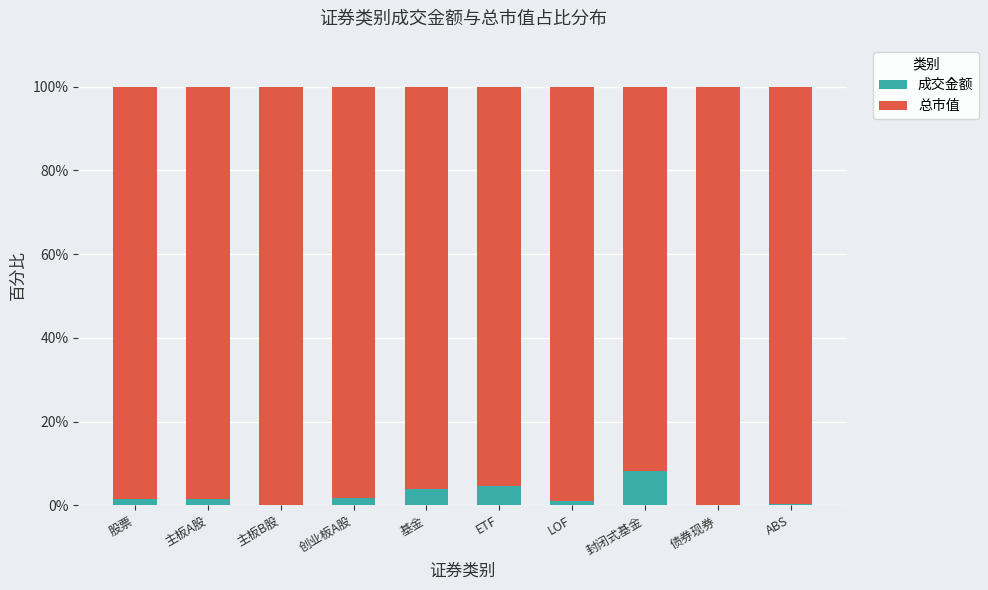

What is the total value across all series at 基金?

100.0